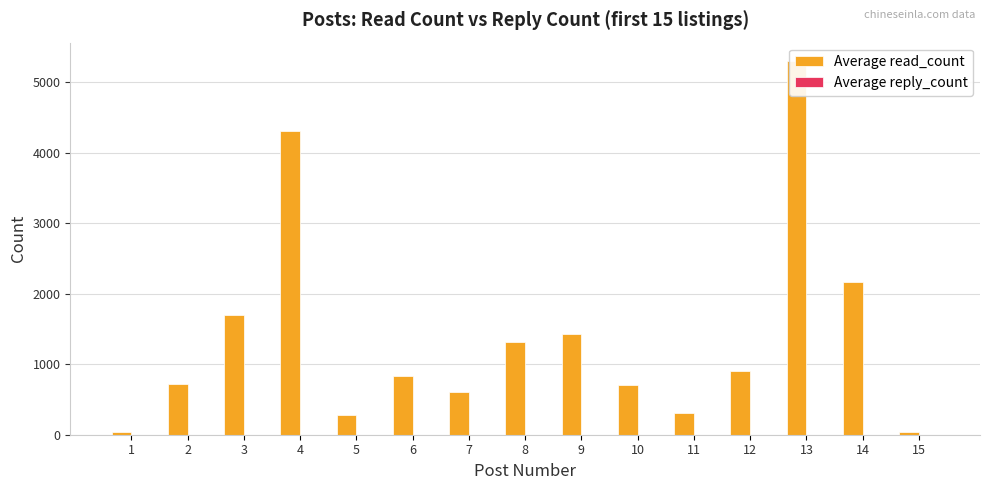

Reading left to right, extract all data points from this chart.

Average read_count: 1=37	2=715	3=1693	4=4303	5=278	6=838	7=611	8=1314	9=1428	10=706	11=315	12=904	13=5295	14=2169	15=35
Average reply_count: 1=1	2=0	3=0	4=0	5=0	6=1	7=0	8=0	9=0	10=0	11=1	12=0	13=2	14=1	15=0